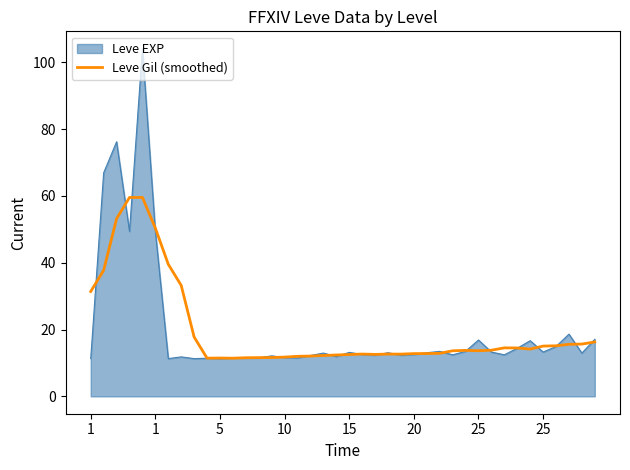

Which series has the largest range (max minus min)?

Leve EXP